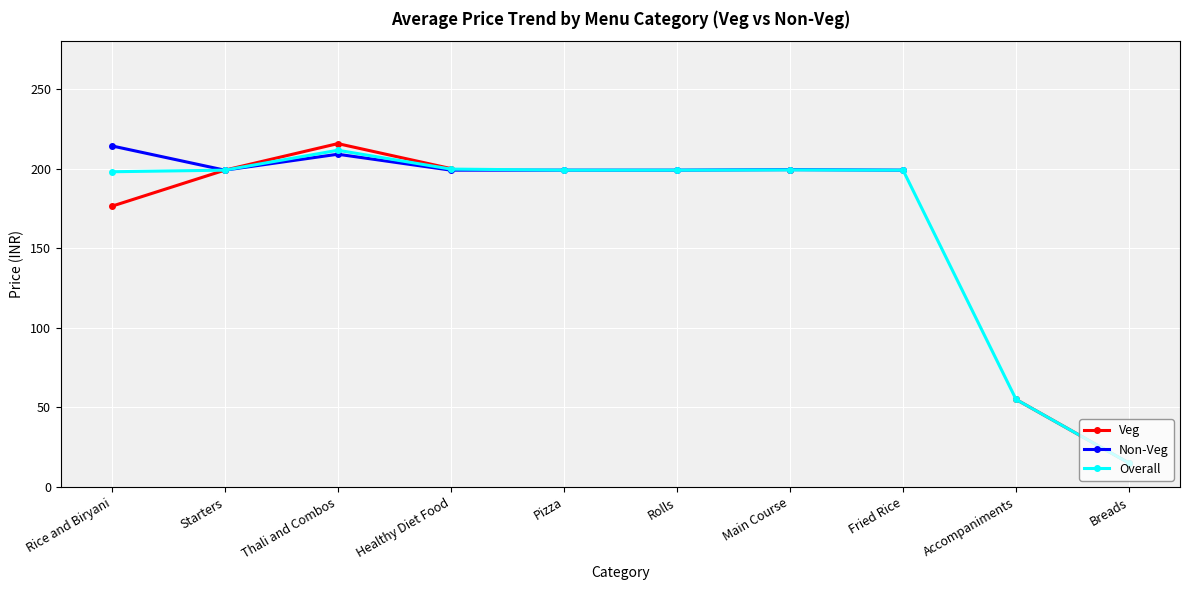

List the series in order of their overall mean, lowest first.

Veg, Non-Veg, Overall